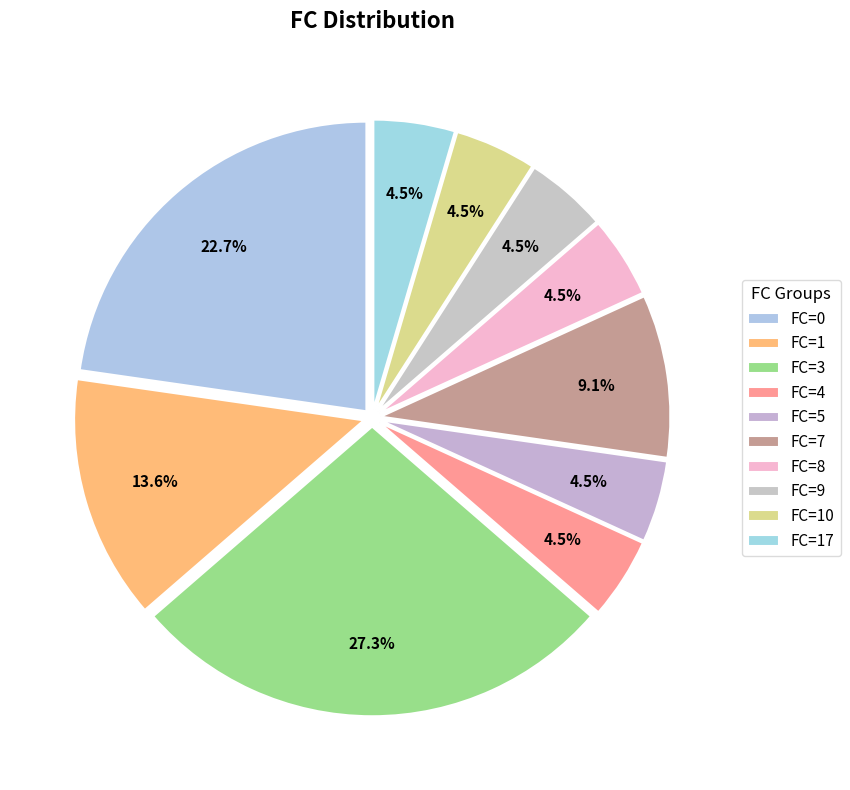

How many segments does this pie chart have?

10